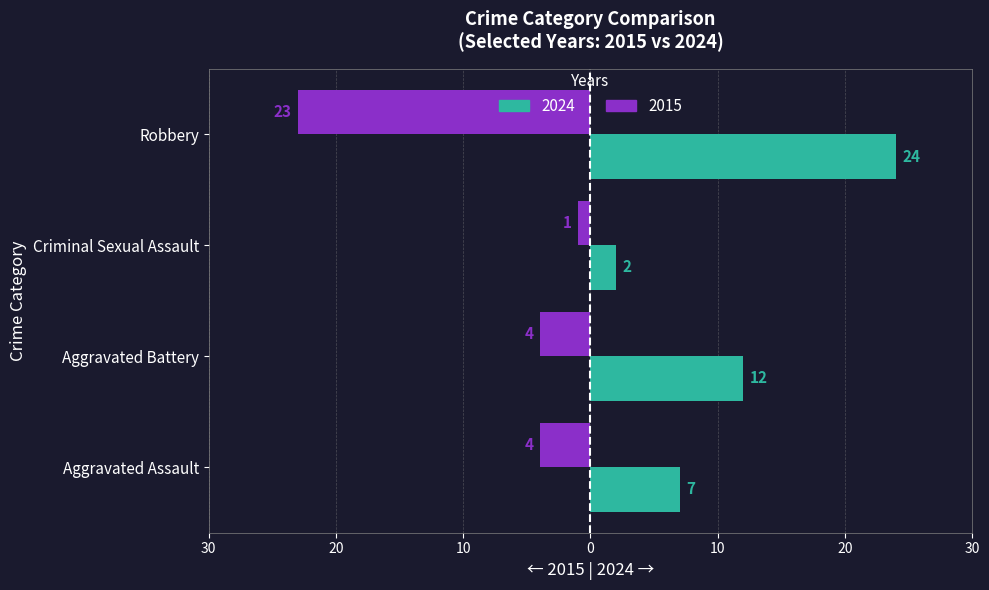

What are all the series names shown in the legend?

2024, 2015